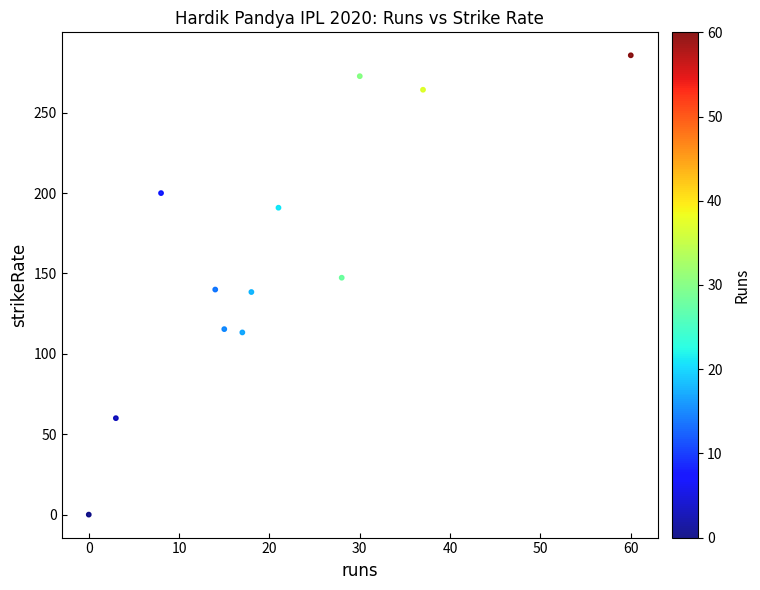

What is the average X value?

20.9